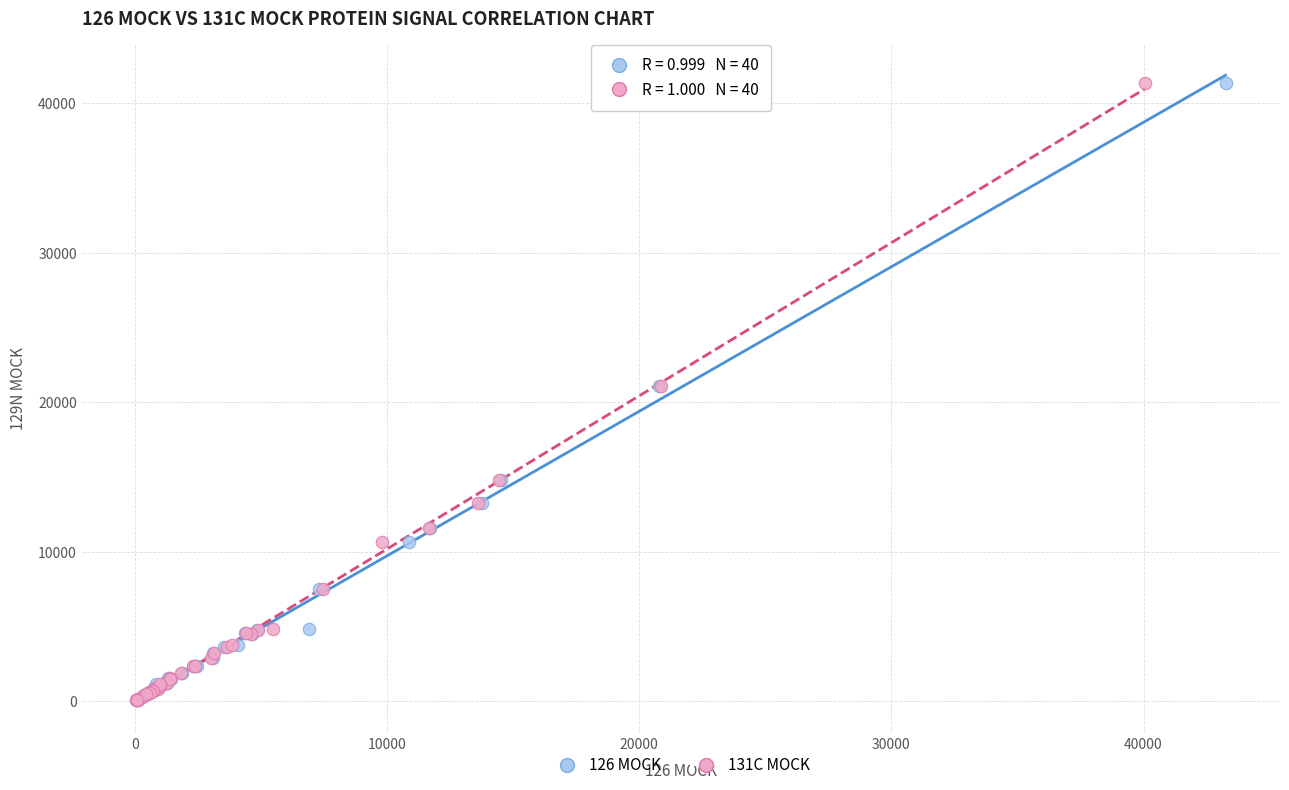

What are all the series names shown in the legend?

126 MOCK, 131C MOCK